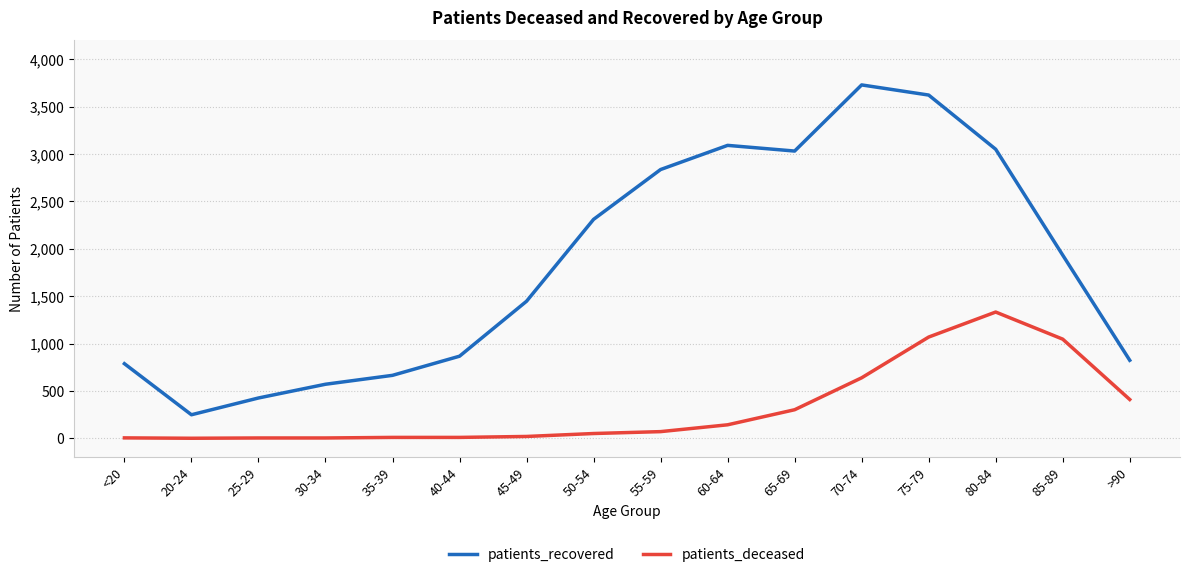

True or false: patients_deceased and patients_recovered cross at least once.

False